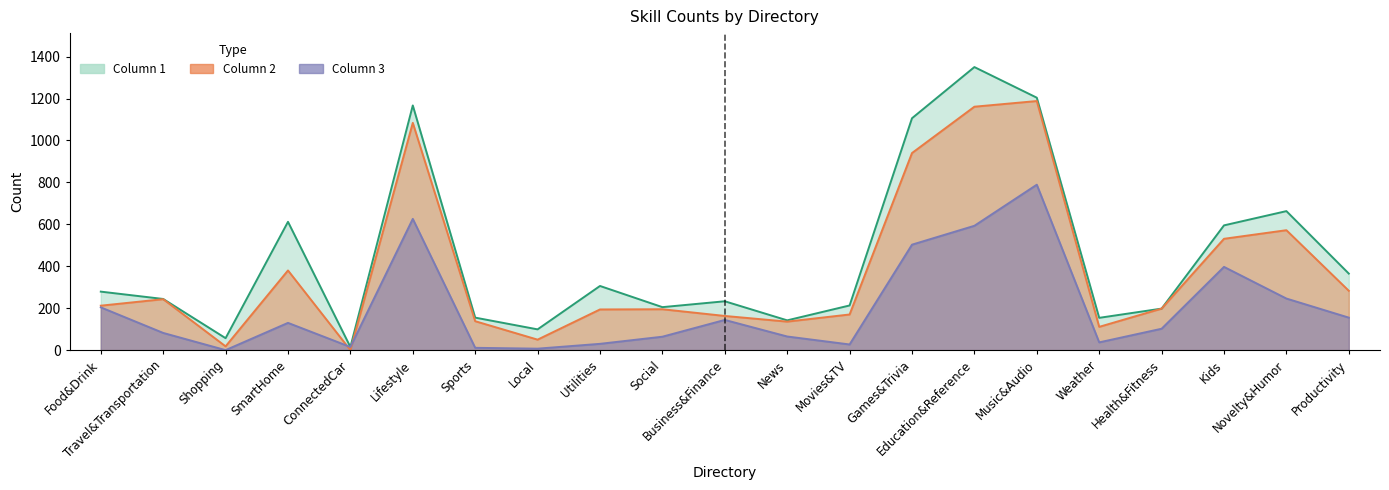

How many interior local peaks does the Column 3 series have?

5